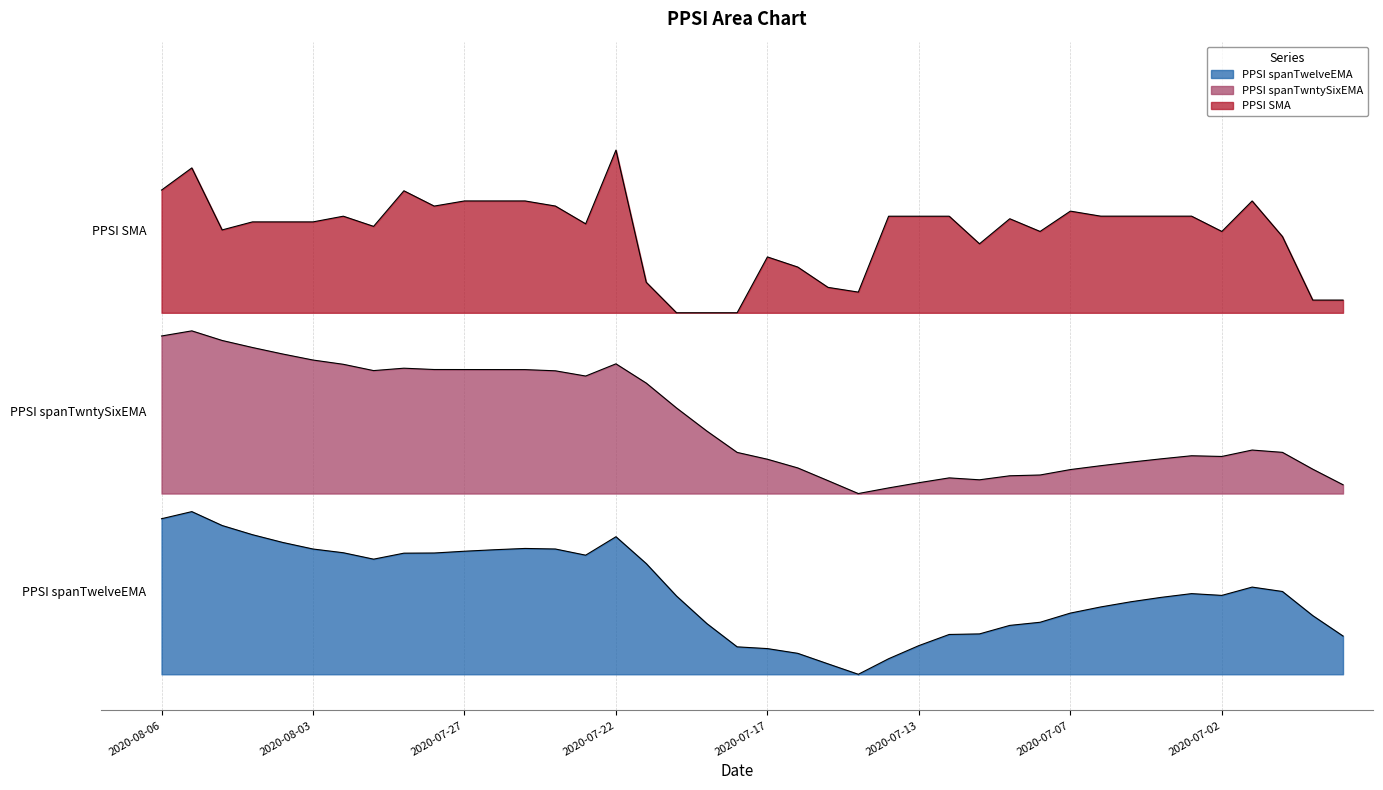

Is the value of PPSI SMA at 2020-08-03 greater than the value of PPSI spanTwntySixEMA at 34?

Yes